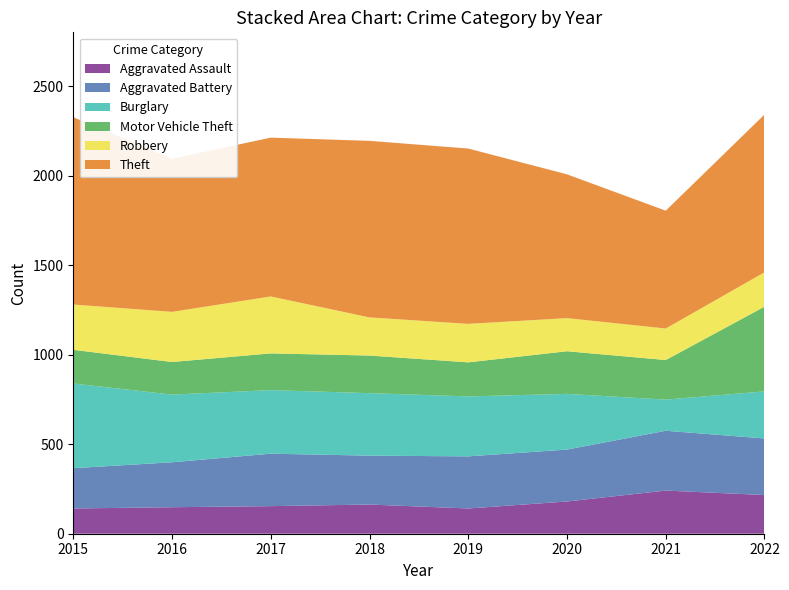

Reading left to right, list all the values displayed in this chart.

Aggravated Assault: 141	148	154	163	141	180	241	216
Aggravated Battery: 225	251	293	273	291	290	334	316
Burglary: 473	378	355	349	335	311	174	263
Motor Vehicle Theft: 188	182	205	210	190	238	221	473
Robbery: 253	280	318	213	215	185	176	192
Theft: 1046	855	887	986	979	803	658	881